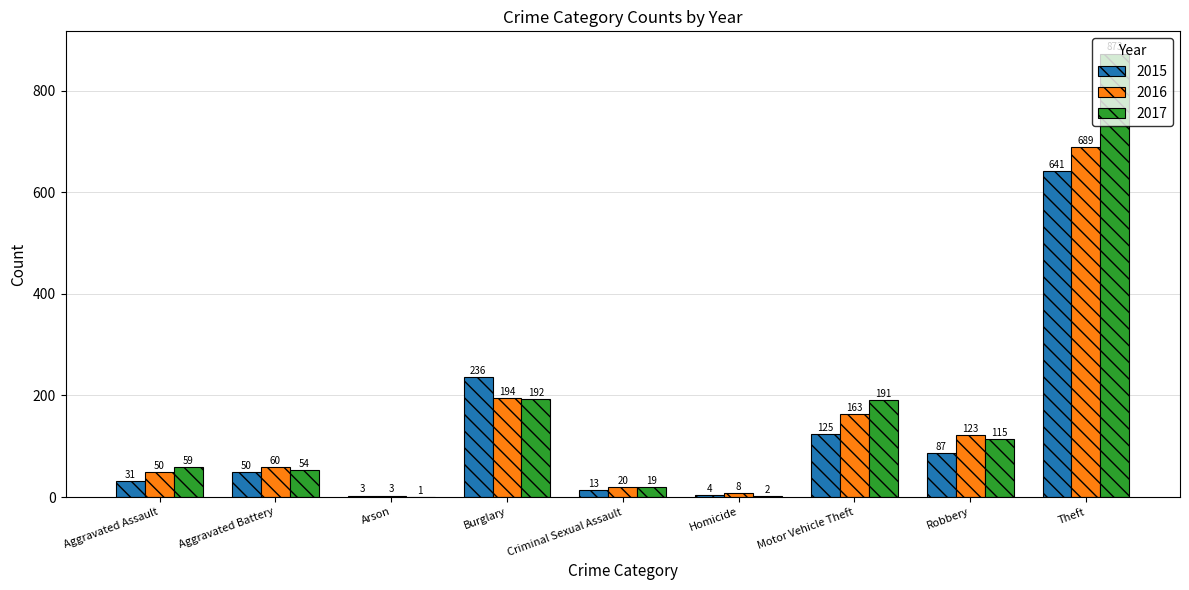

Which category has the highest value in the 2015 series?

Theft